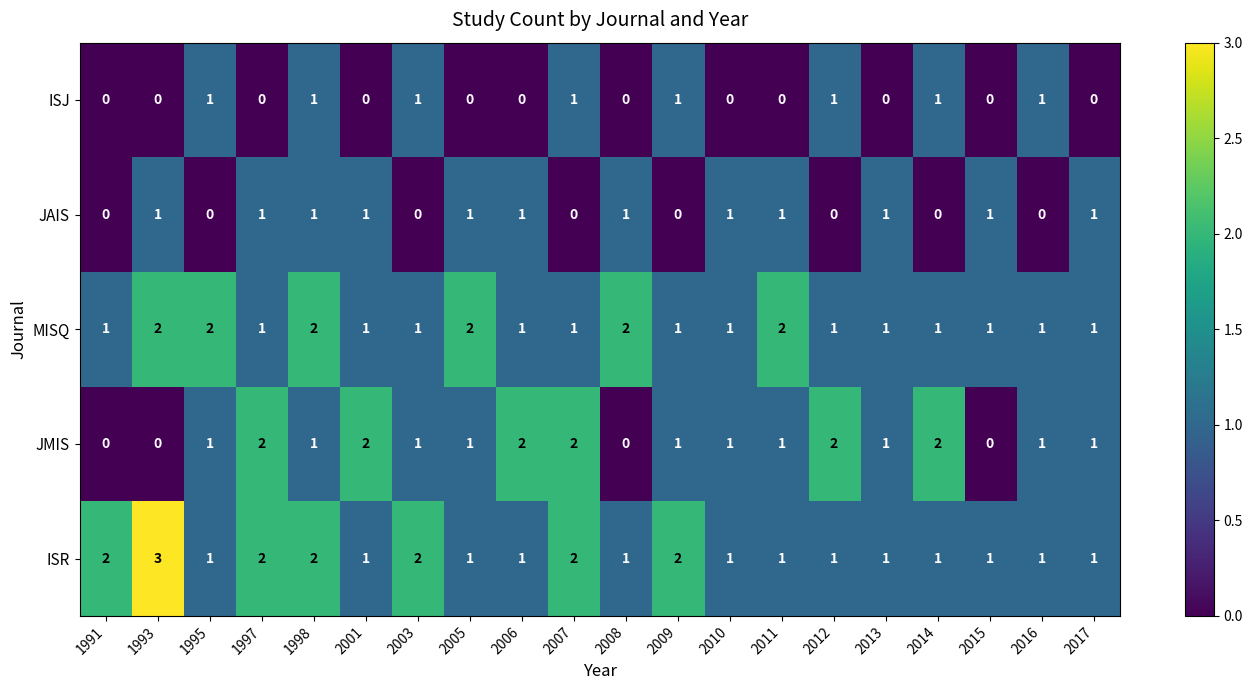

How many values in JAIS are above zero?

12